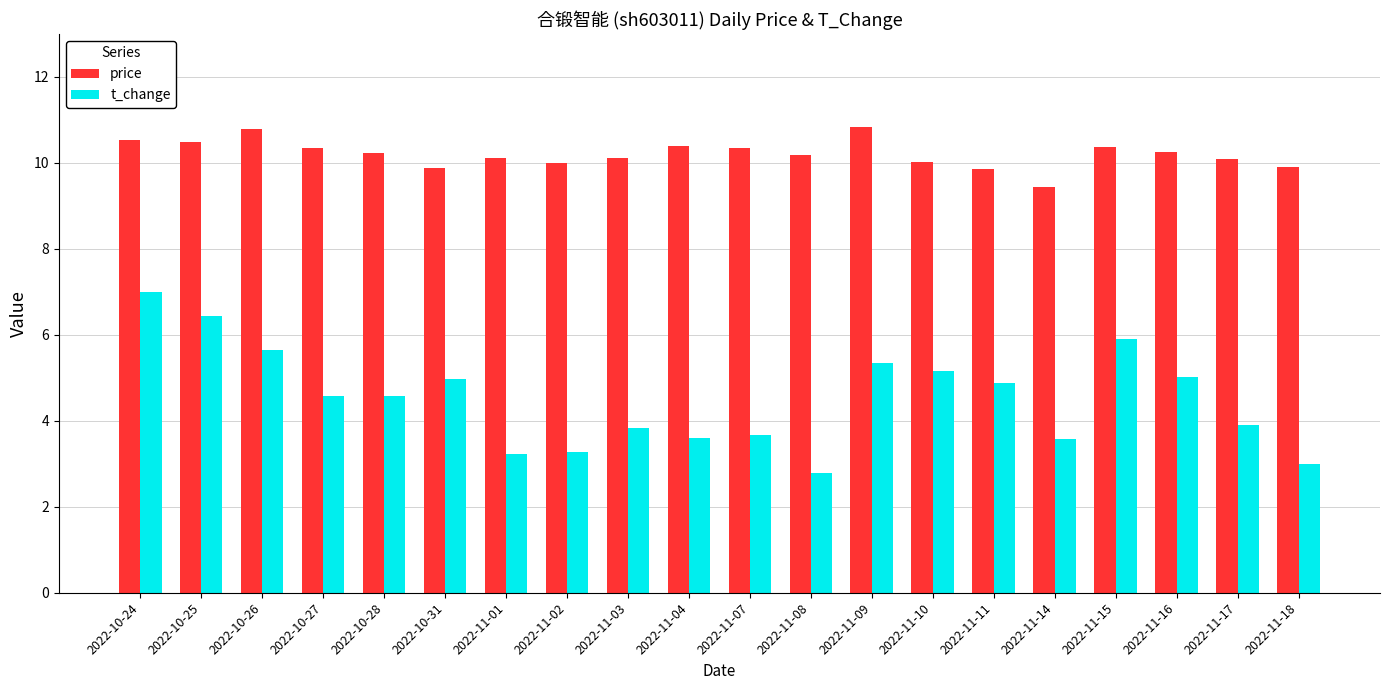

What is the sum of all t_change values?

90.3